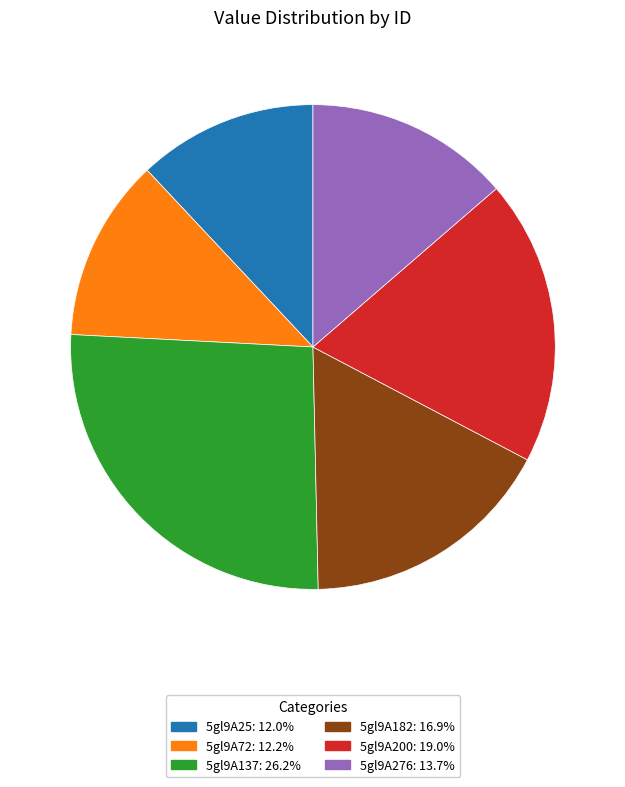

Is it true that 5gl9A182 is 17% of the pie?

True